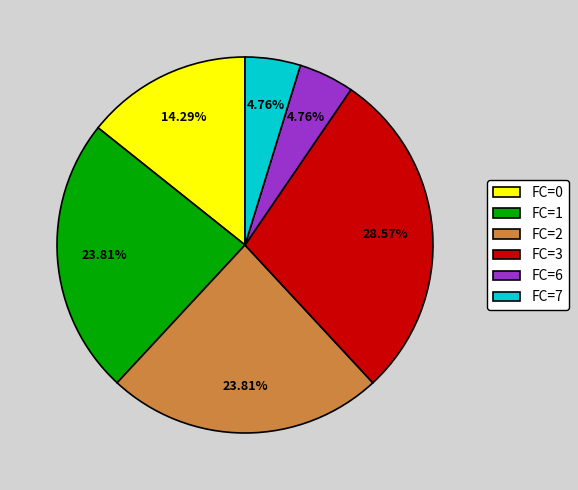

Does FC=7 account for over 50% of the chart?

No